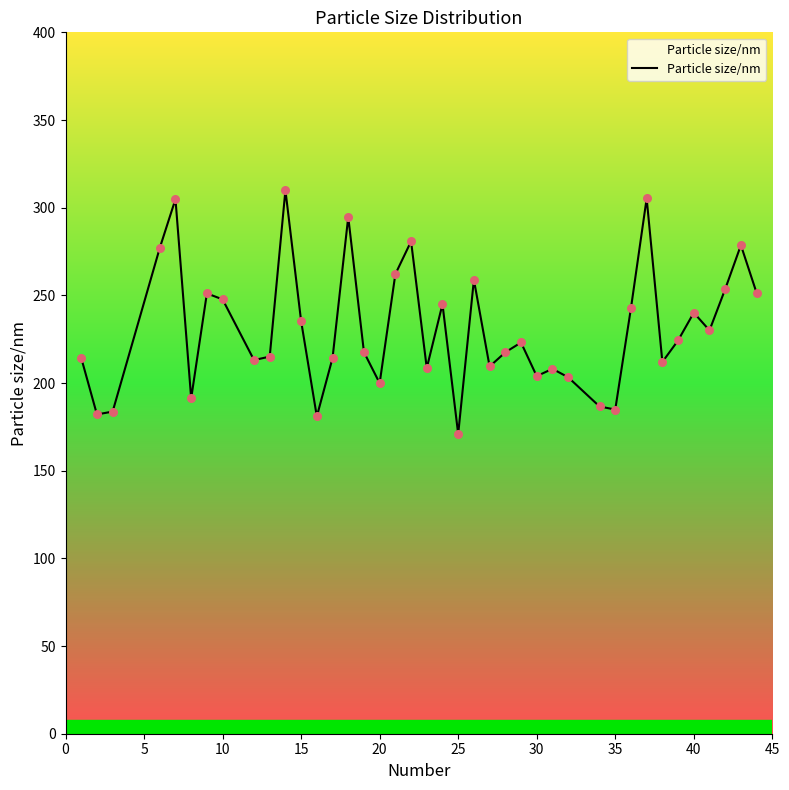

What is the smallest value displayed?

170.9